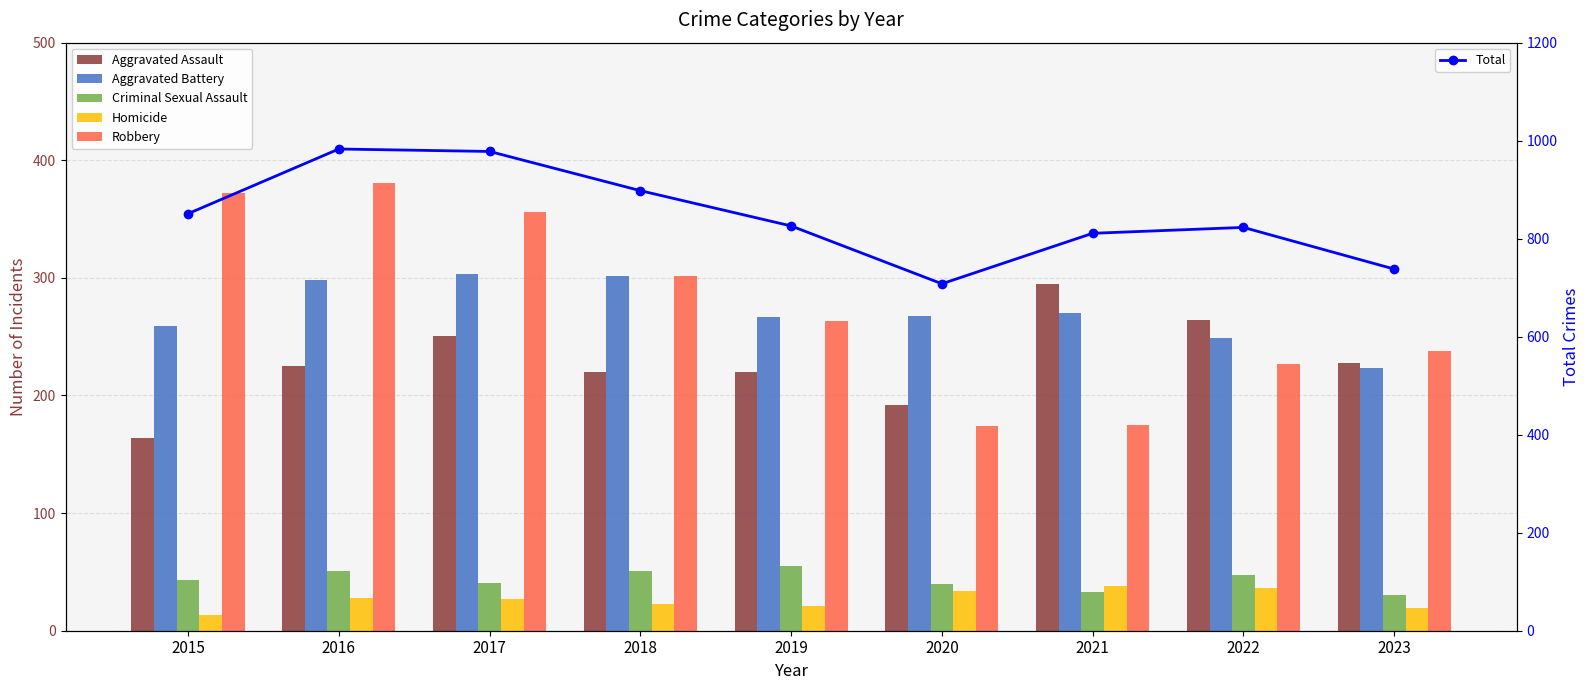

Are the bars horizontal?

No